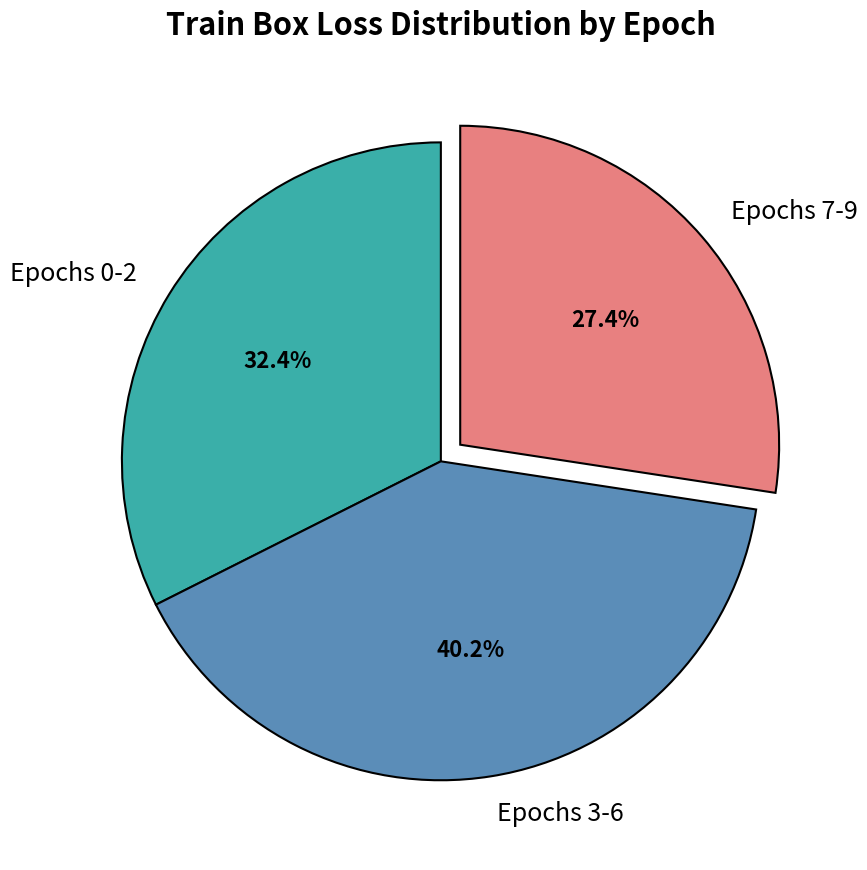

To the nearest percent, what is the average slice percentage?

33%